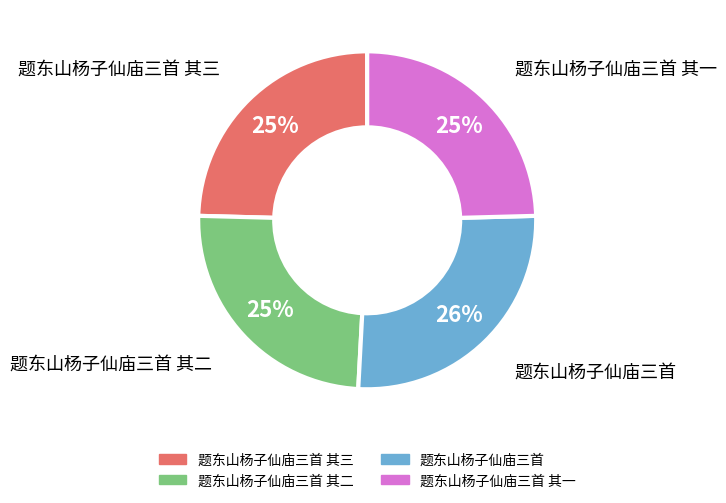

To the nearest percent, what is the average slice percentage?

25%